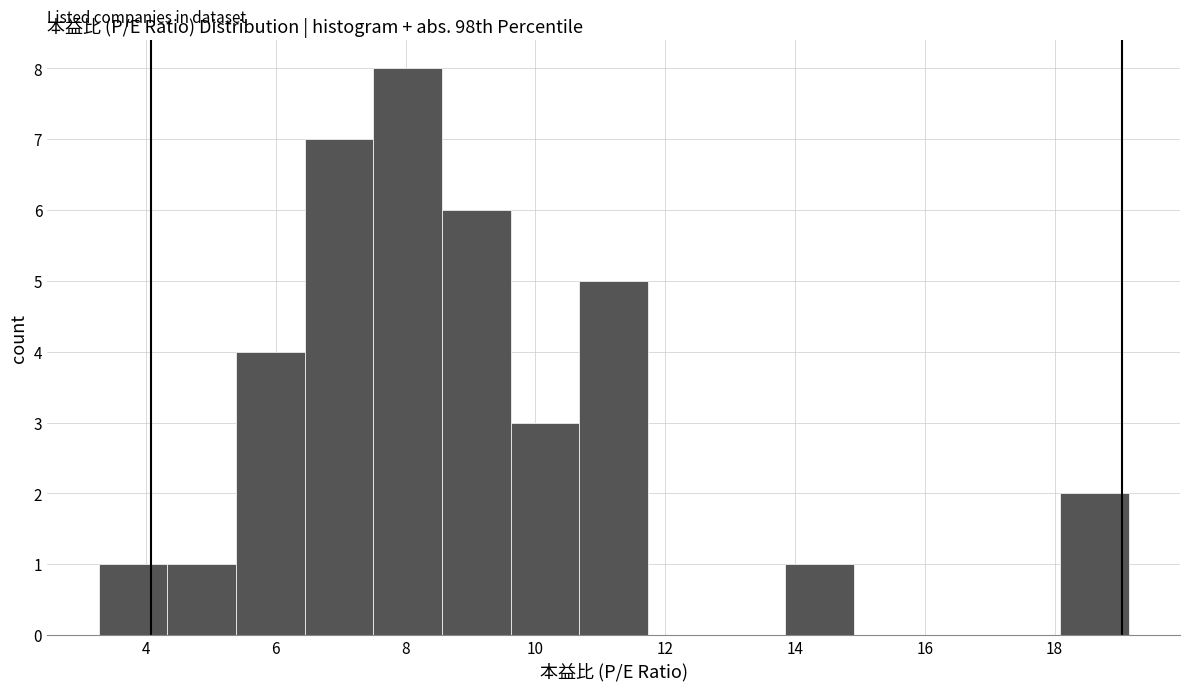

How tall is the bar that spans 7.6 to 8.6 on the x-axis? Neither the bar edges nor the heights are printed on the chart, so give them approximately, as read against the axes.

8